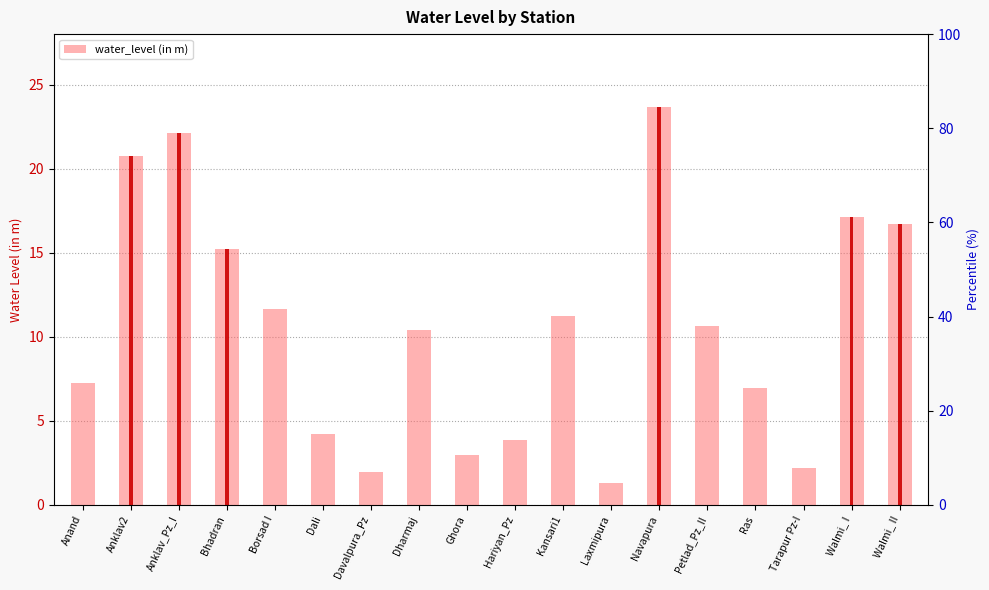

What is the value of the 11th bar from the left?

11.3